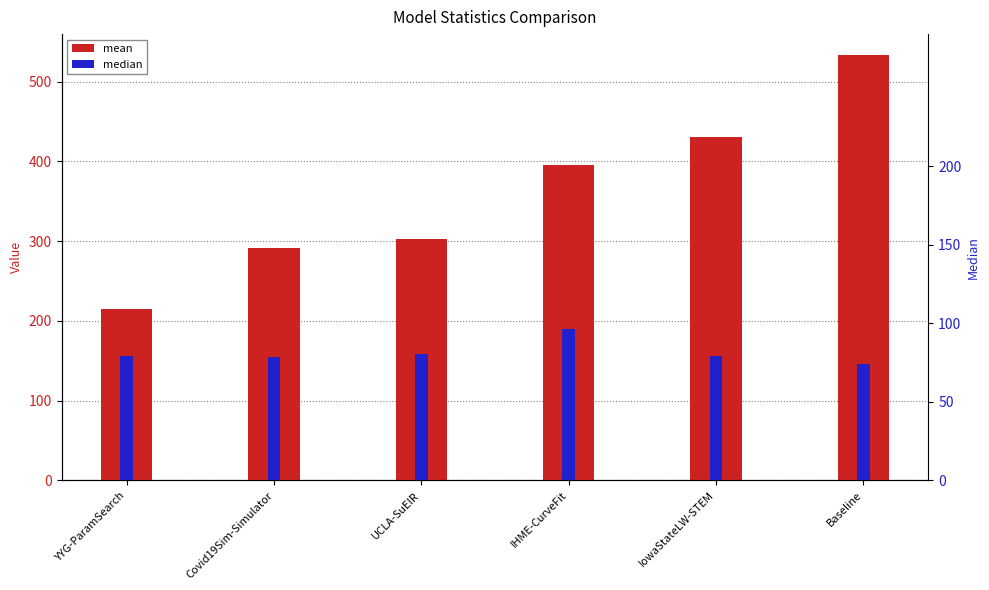

What is the difference between the highest and lowest values at IHME-CurveFit?

205.7